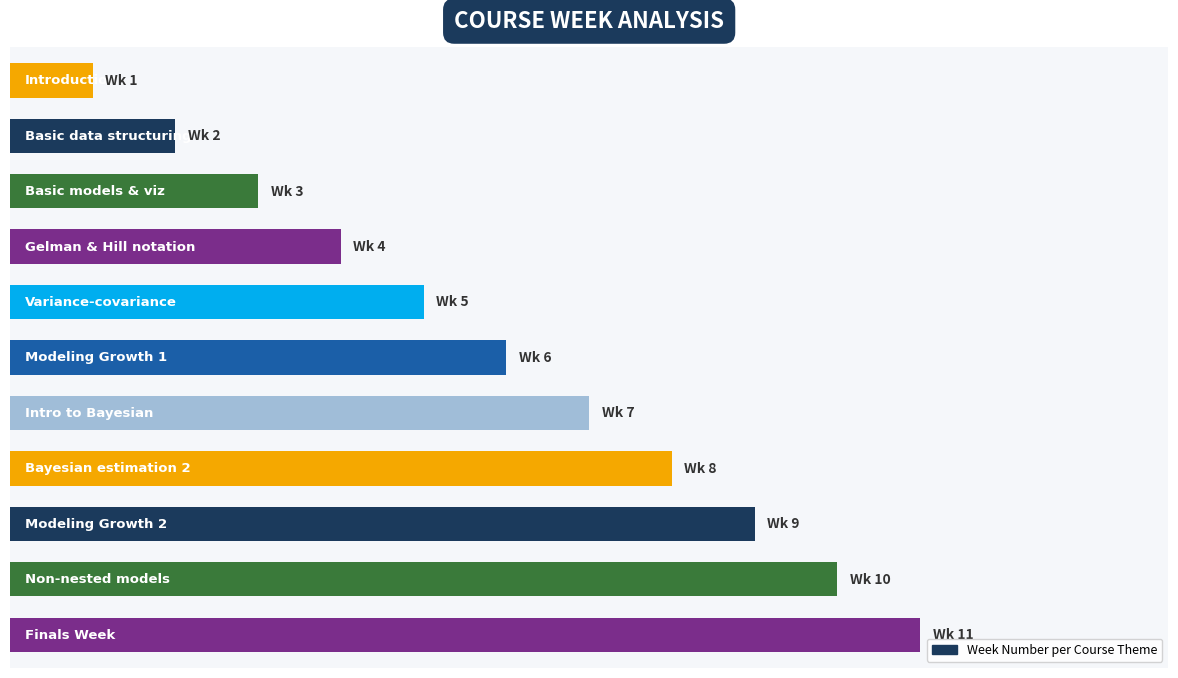

What is the maximum value shown in the chart?

11